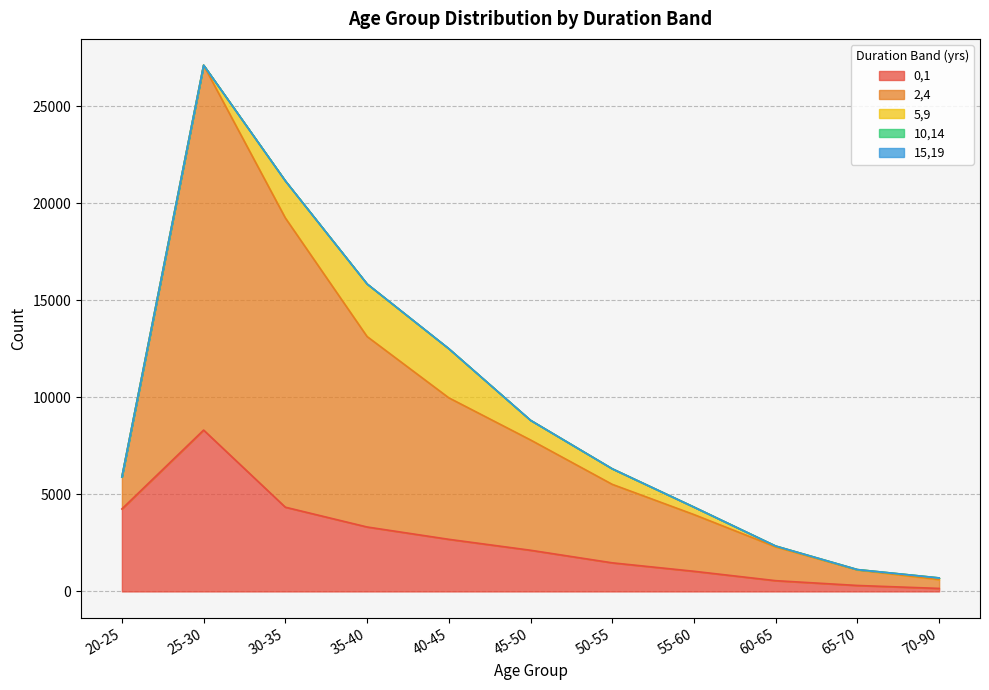

What is the maximum value for 10,14?

5